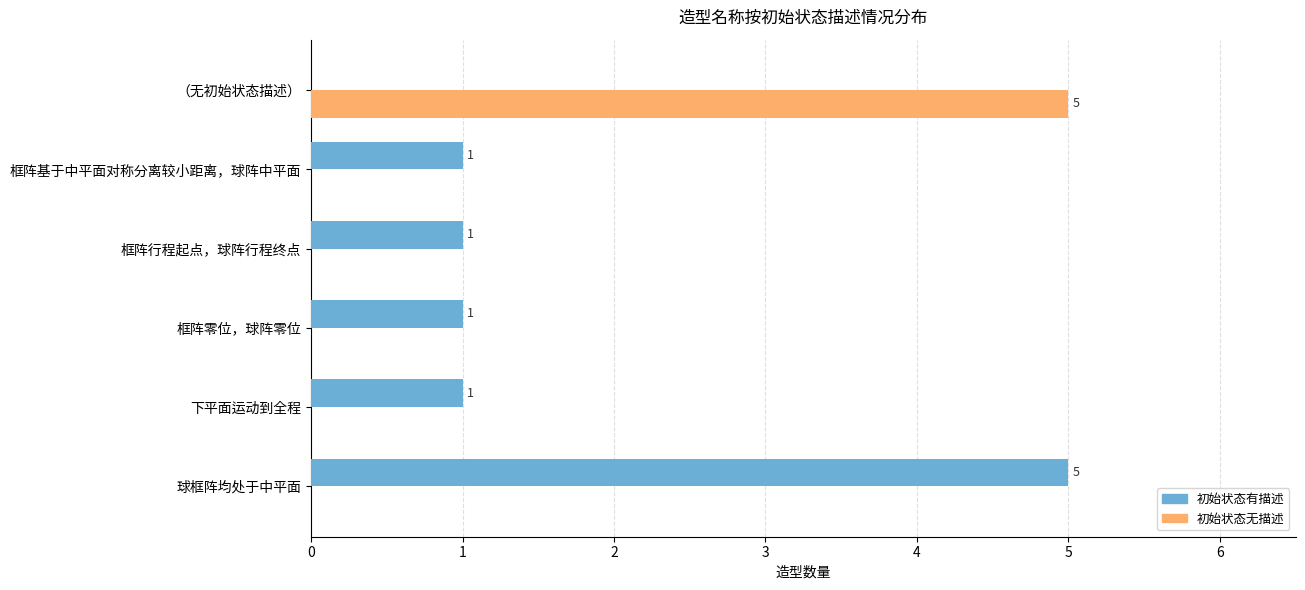

What are all the series names shown in the legend?

初始状态有描述, 初始状态无描述